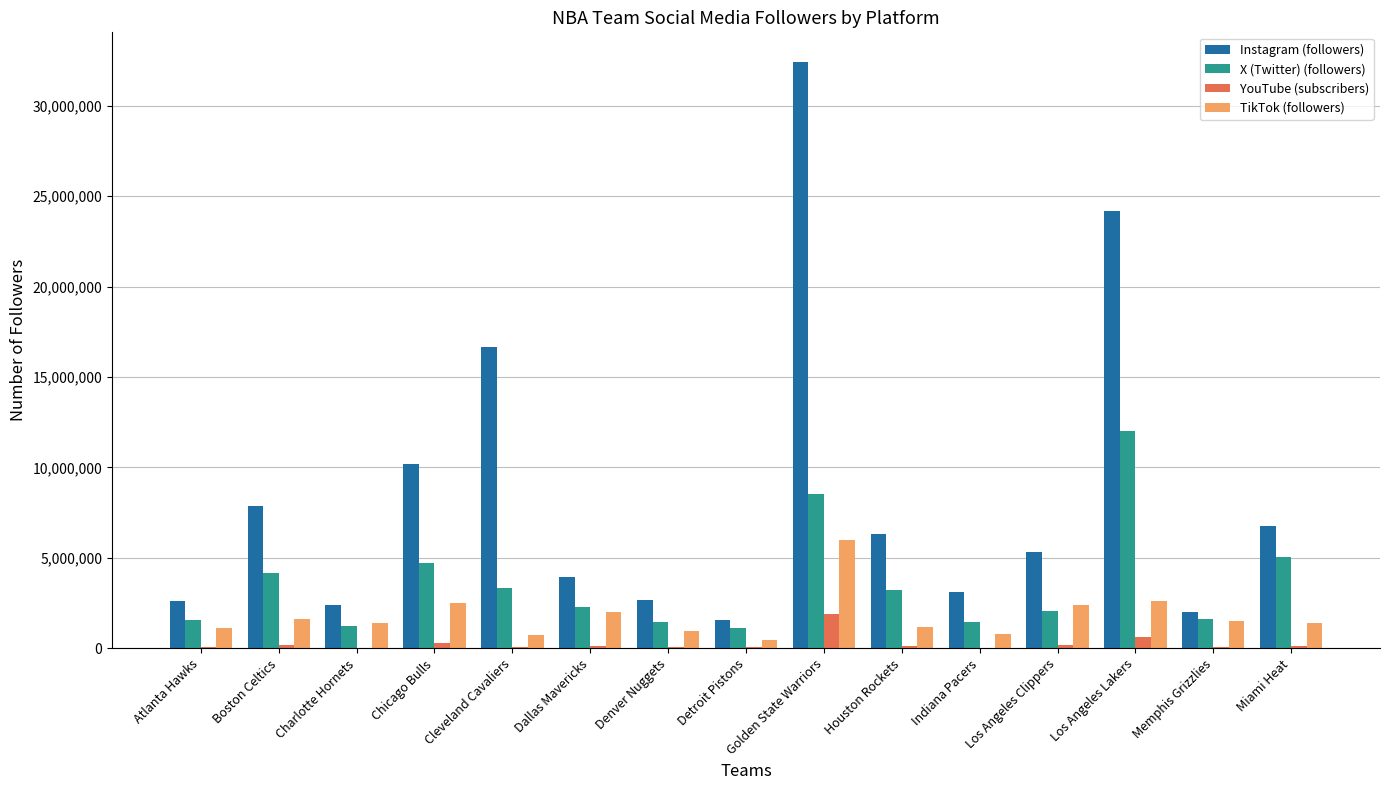

What is the maximum value for X (Twitter) (followers)?

12024665